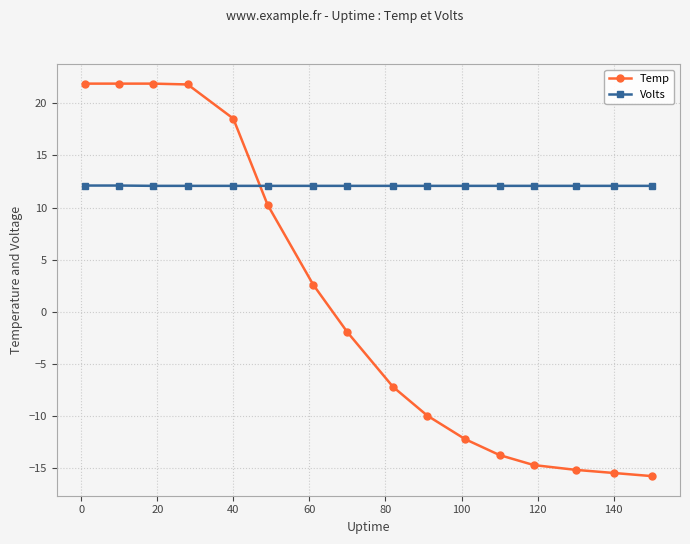

Rank the series by their average value, from lowest to highest.

Temp, Volts